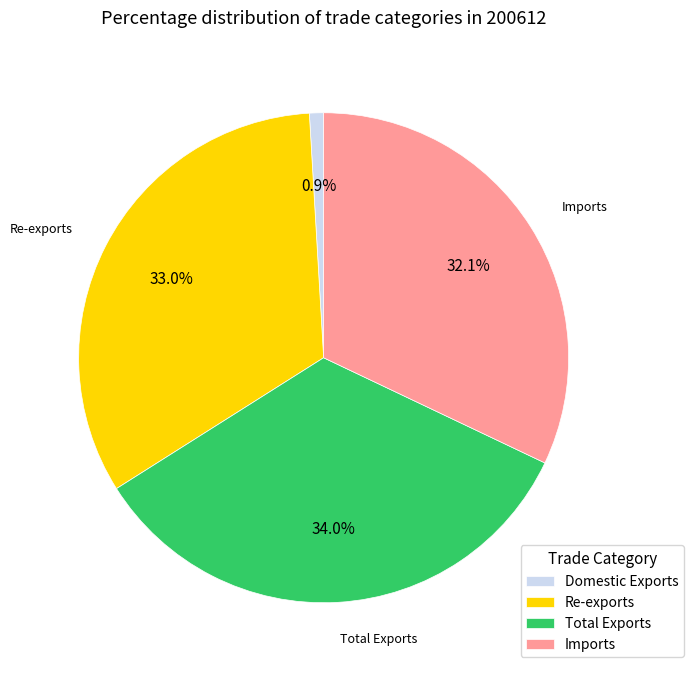

Combined, do Imports and Total Exports account for over 50%?

Yes